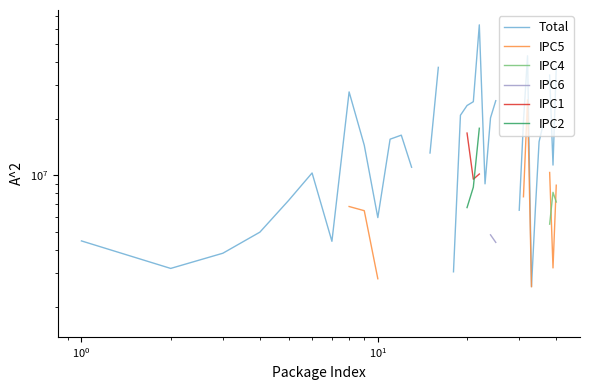

What are all the series names shown in the legend?

Total, IPC5, IPC4, IPC6, IPC1, IPC2